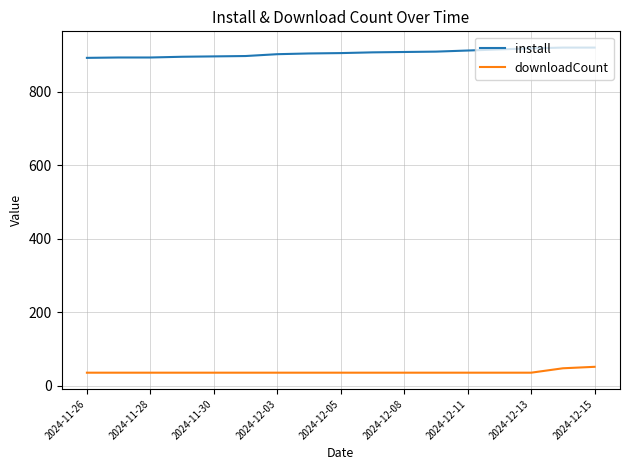

True or false: install and downloadCount cross at least once.

False